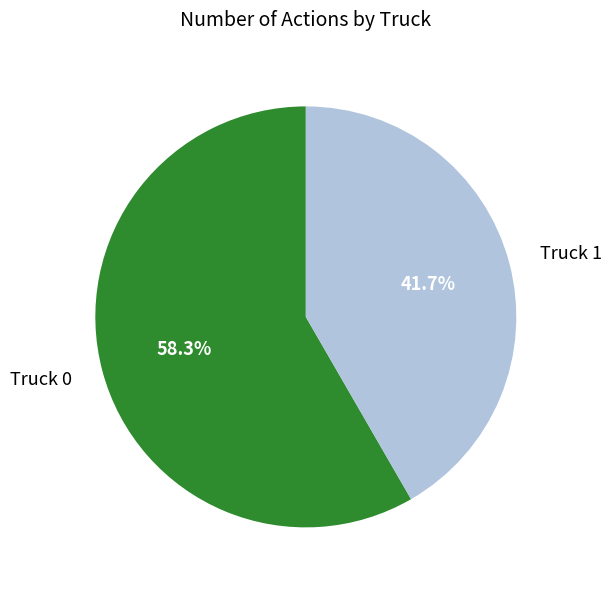

Count the number of slices in the pie.

2